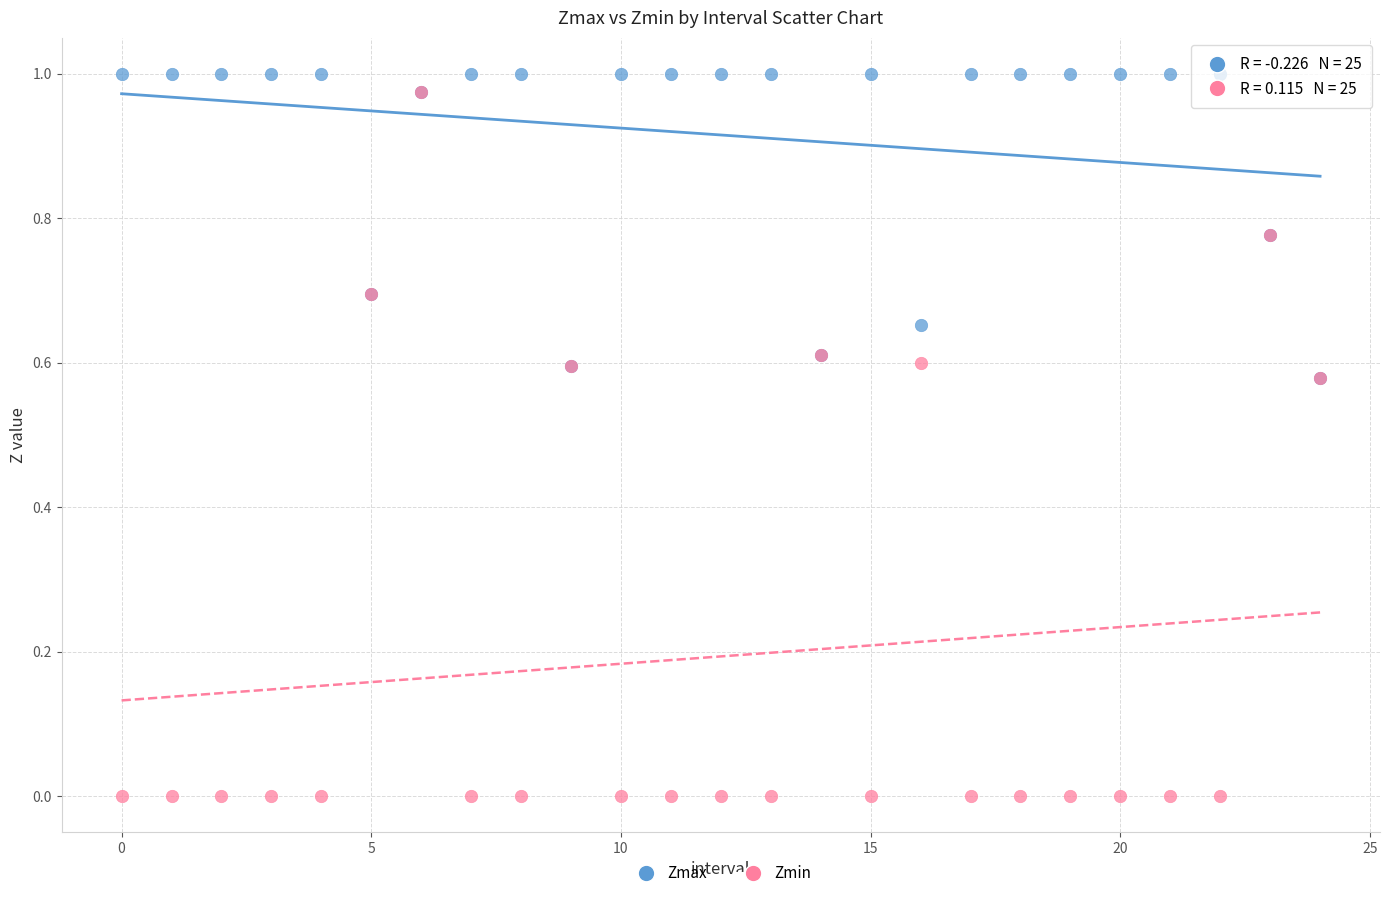

What are all the series names shown in the legend?

Zmax, Zmin